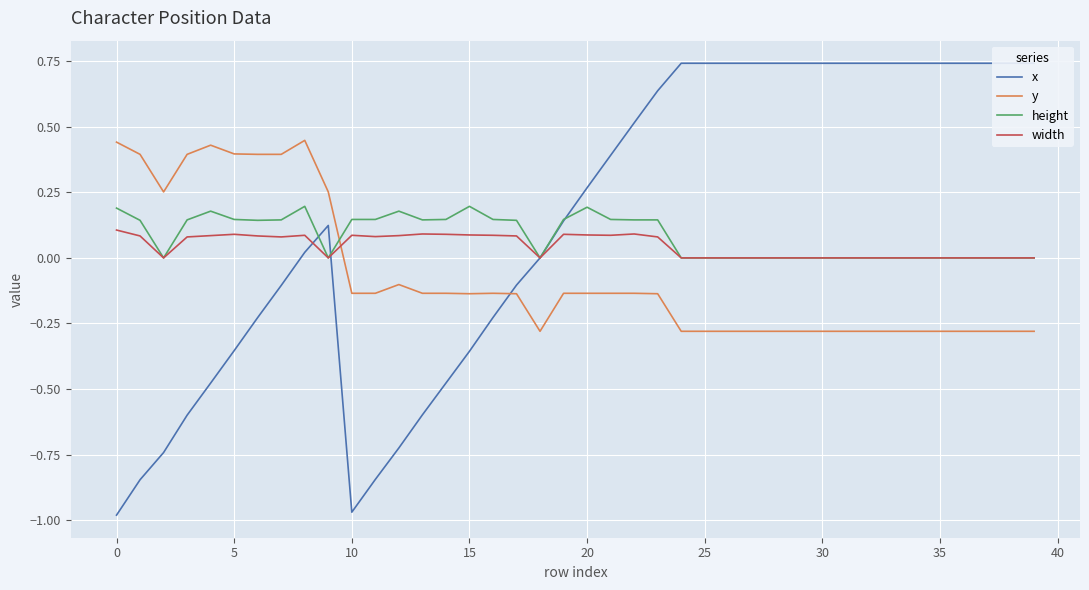

Reading left to right, transcribe all the data shown in this chart.

x: -1.0	-0.8	-0.7	-0.6	-0.5	-0.4	-0.2	-0.1	0.0	0.1	-1.0	-0.8	-0.7	-0.6	-0.5	-0.4	-0.2	-0.1	0.0	0.1	0.3	0.4	0.5	0.6	0.7	0.7	0.7	0.7	0.7	0.7	0.7	0.7	0.7	0.7	0.7	0.7	0.7	0.7	0.7	0.7
y: 0.4	0.4	0.3	0.4	0.4	0.4	0.4	0.4	0.4	0.3	-0.1	-0.1	-0.1	-0.1	-0.1	-0.1	-0.1	-0.1	-0.3	-0.1	-0.1	-0.1	-0.1	-0.1	-0.3	-0.3	-0.3	-0.3	-0.3	-0.3	-0.3	-0.3	-0.3	-0.3	-0.3	-0.3	-0.3	-0.3	-0.3	-0.3
height: 0.2	0.1	0.0	0.1	0.2	0.1	0.1	0.1	0.2	0.0	0.1	0.1	0.2	0.1	0.1	0.2	0.1	0.1	0.0	0.1	0.2	0.1	0.1	0.1	0.0	0.0	0.0	0.0	0.0	0.0	0.0	0.0	0.0	0.0	0.0	0.0	0.0	0.0	0.0	0.0
width: 0.1	0.1	0.0	0.1	0.1	0.1	0.1	0.1	0.1	0.0	0.1	0.1	0.1	0.1	0.1	0.1	0.1	0.1	0.0	0.1	0.1	0.1	0.1	0.1	0.0	0.0	0.0	0.0	0.0	0.0	0.0	0.0	0.0	0.0	0.0	0.0	0.0	0.0	0.0	0.0